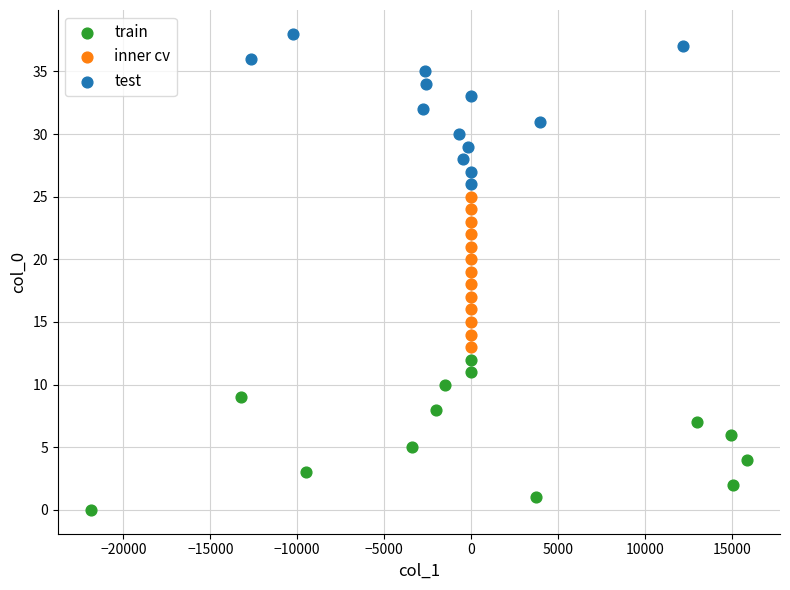

What are all the series names shown in the legend?

train, inner cv, test